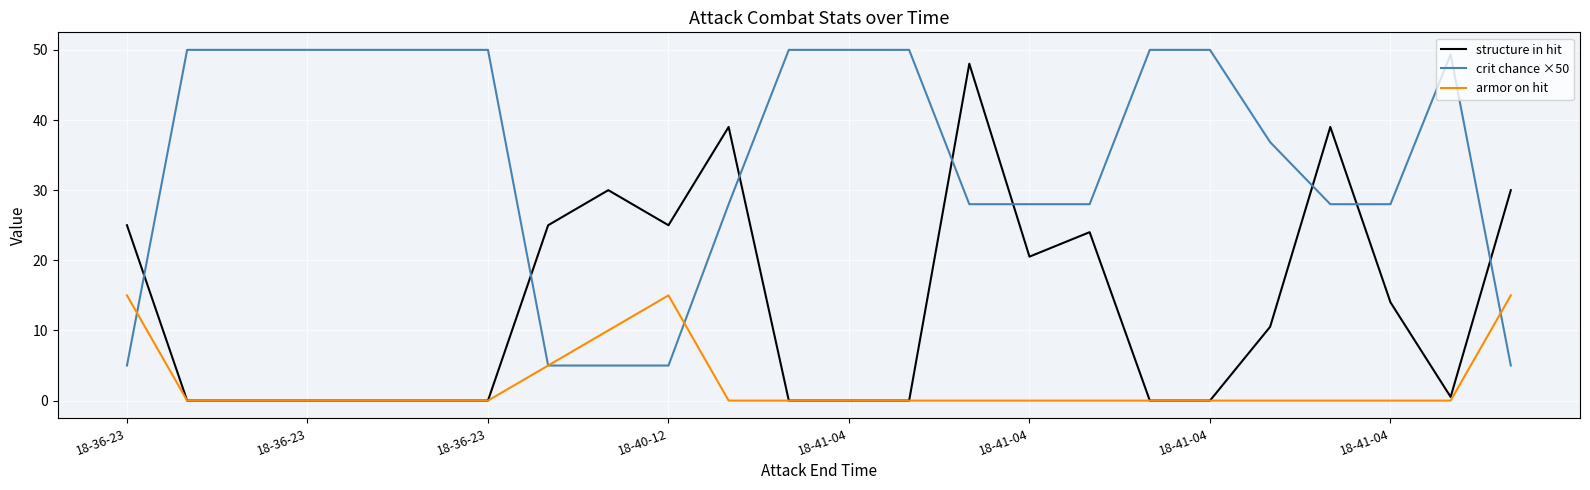

Count the number of data series in this chart.

3